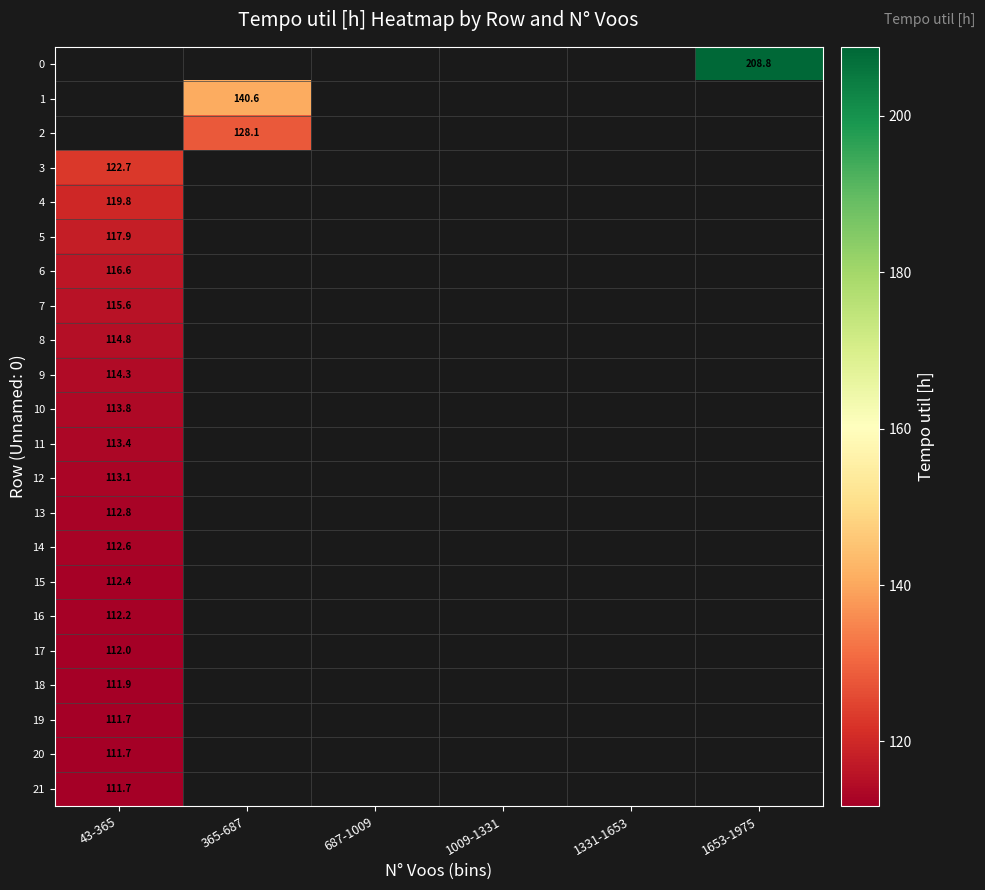

At which label does 19 reach its minimum?

43-365